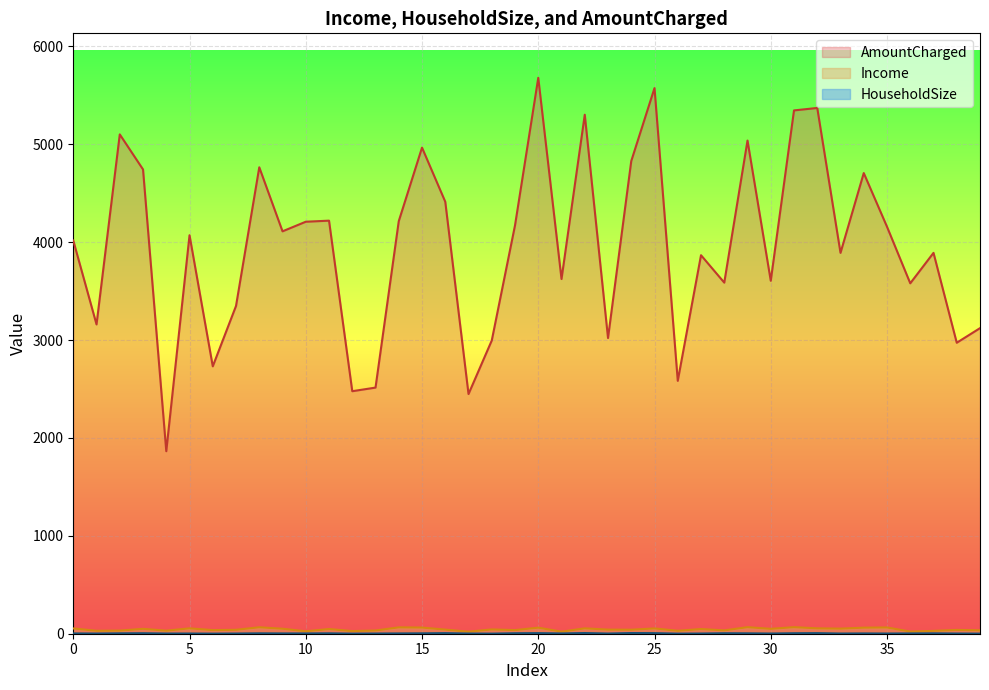

What is the sum of the HouseholdSize values at 31 and 18?

6